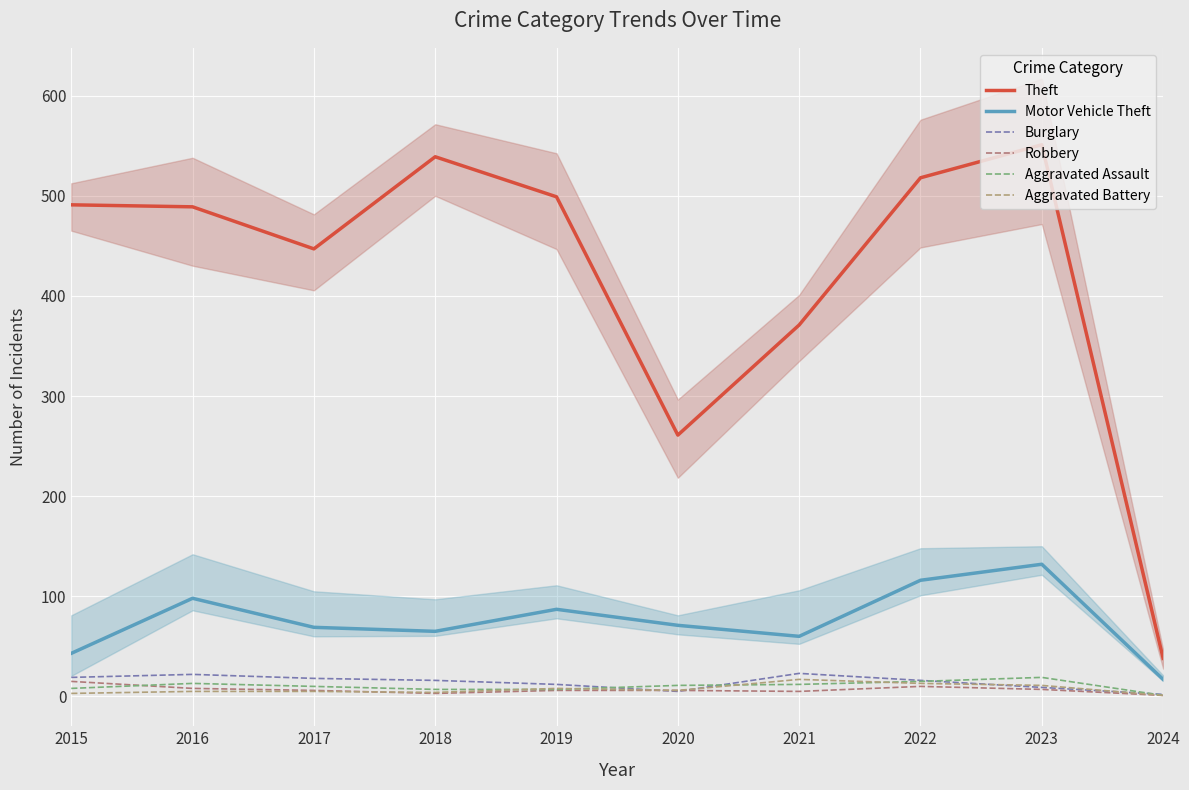

Between 2021 and 2024, which series saw the biggest shift?

Theft